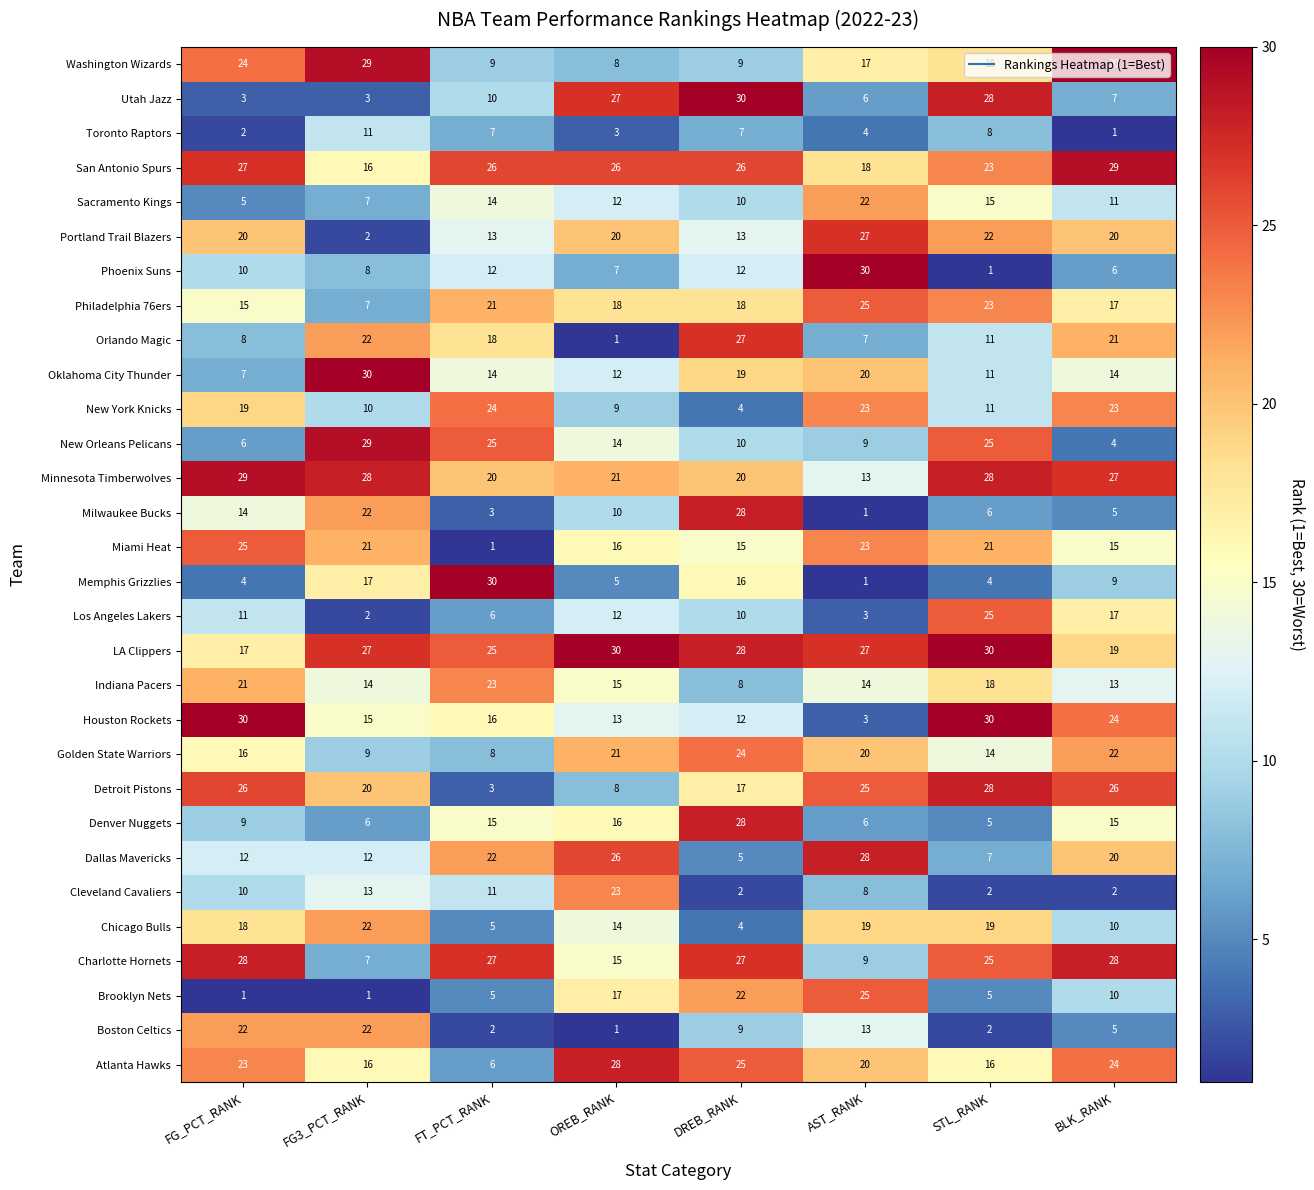

What is the difference between the highest and lowest values at FG3_PCT_RANK?

29